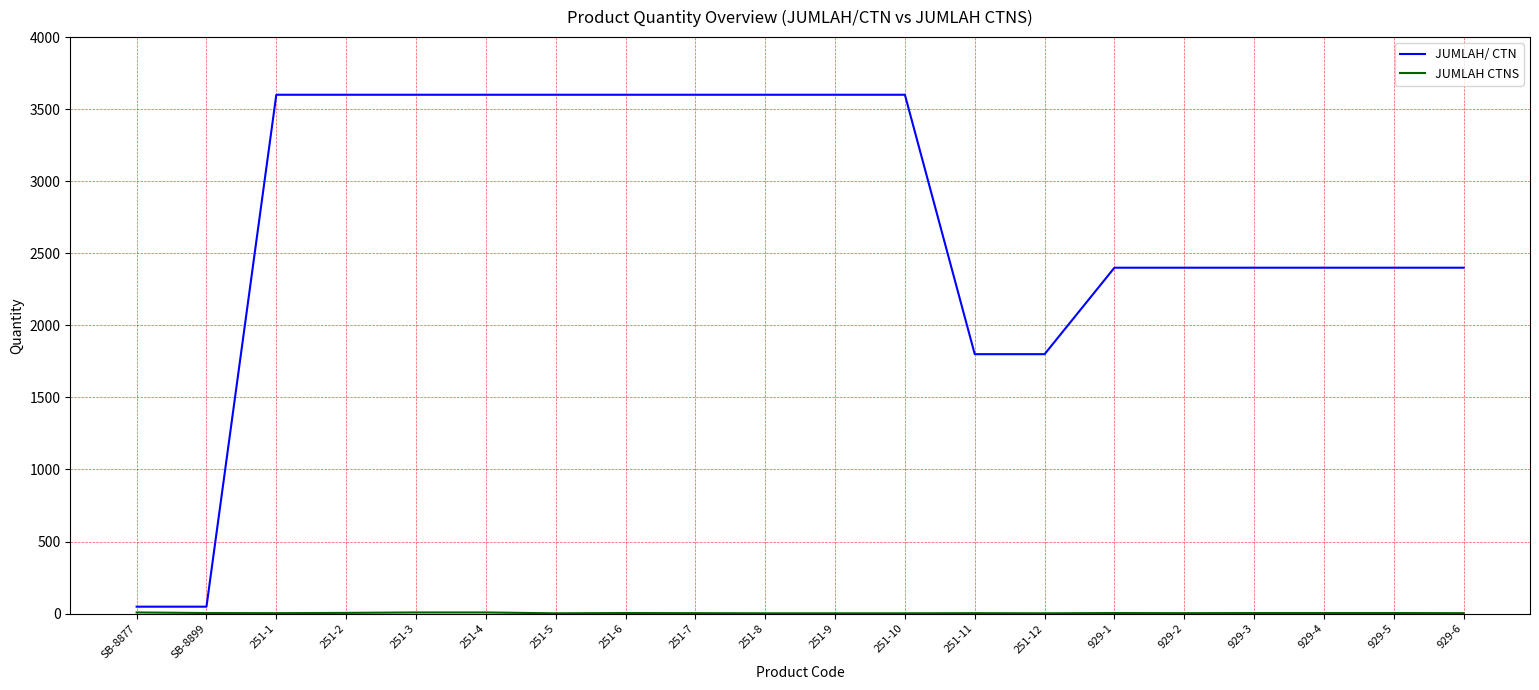

Which series changed the most between 251-3 and 251-12?

JUMLAH/ CTN